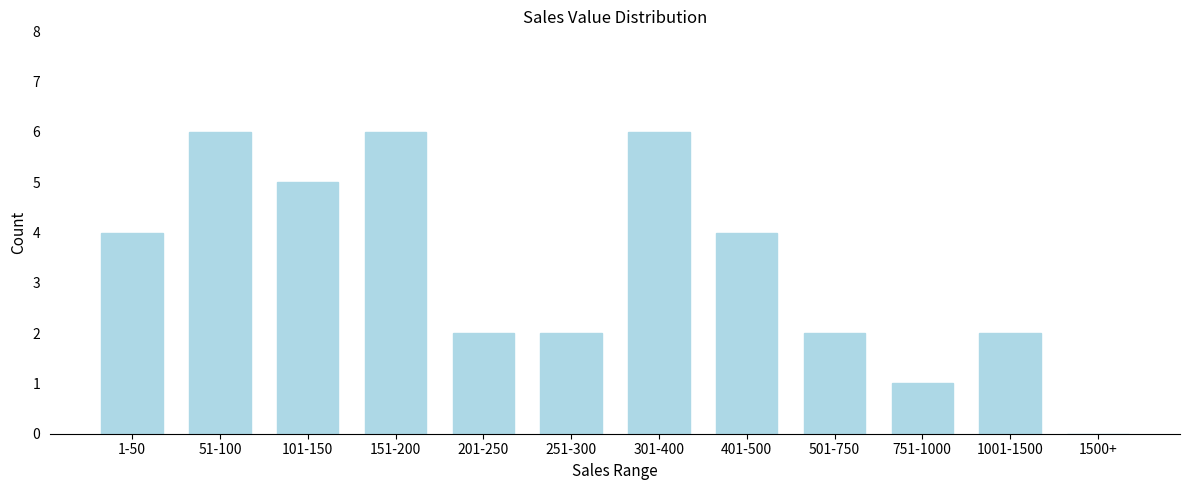

Reading right to left, what are all the values shown in this chart?

1500+=0	1001-1500=2	751-1000=1	501-750=2	401-500=4	301-400=6	251-300=2	201-250=2	151-200=6	101-150=5	51-100=6	1-50=4